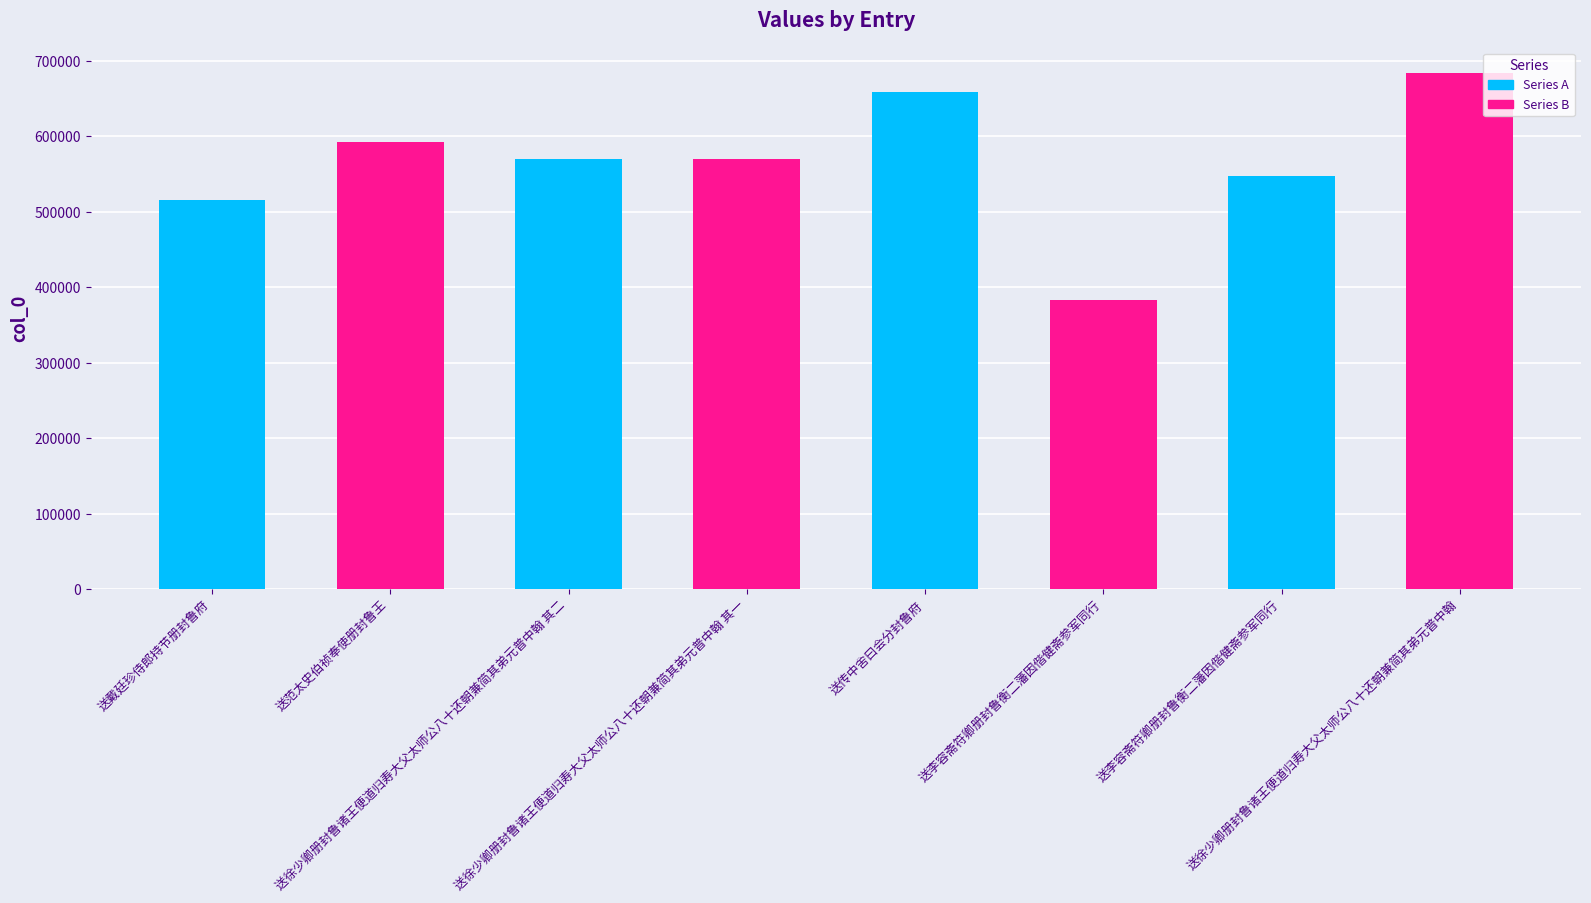

Rank the categories by value from highest to lowest.

送徐少卿册封鲁诸王便道归寿大父太师公八十还朝兼简其弟元普中翰, 送传中舍曰会分封鲁府, 送范太史伯祯奉使册封鲁王, 送徐少卿册封鲁诸王便道归寿大父太师公八十还朝兼简其弟元普中翰 其二, 送徐少卿册封鲁诸王便道归寿大父太师公八十还朝兼简其弟元普中翰 其一, 送李容斋符卿册封鲁衡二藩因偕健斋参军同行, 送戴廷珍侍郎持节册封鲁府, 送李容斋符卿册封鲁衡二藩因偕健斋参军同行